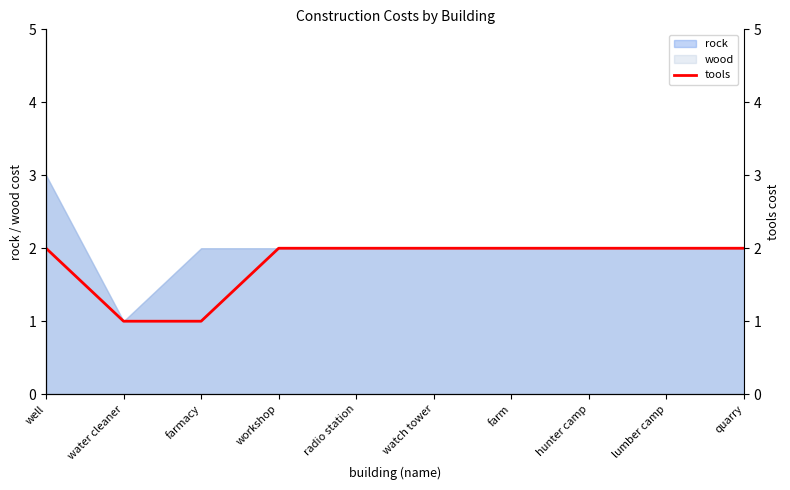

How many values are below 2?

2